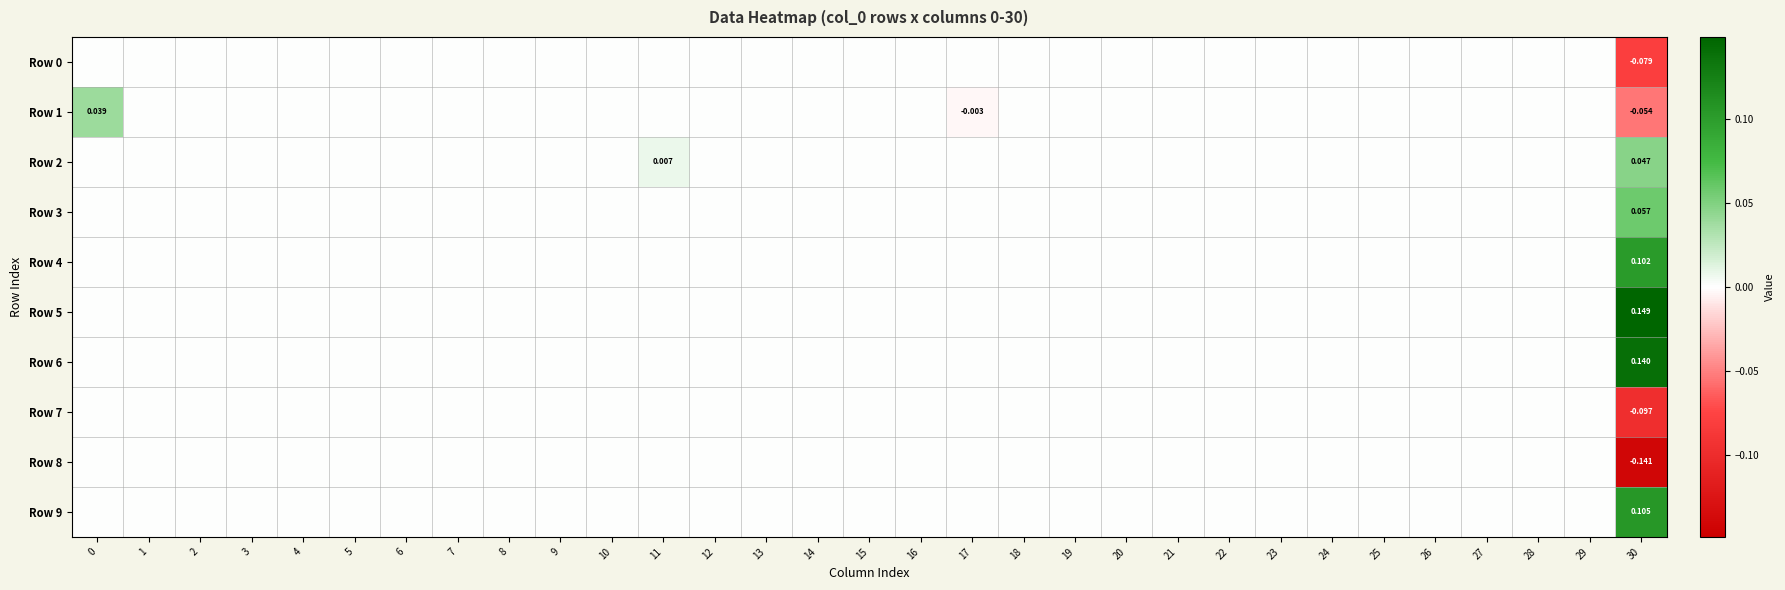

Which series has the widest spread of values?

Row 5